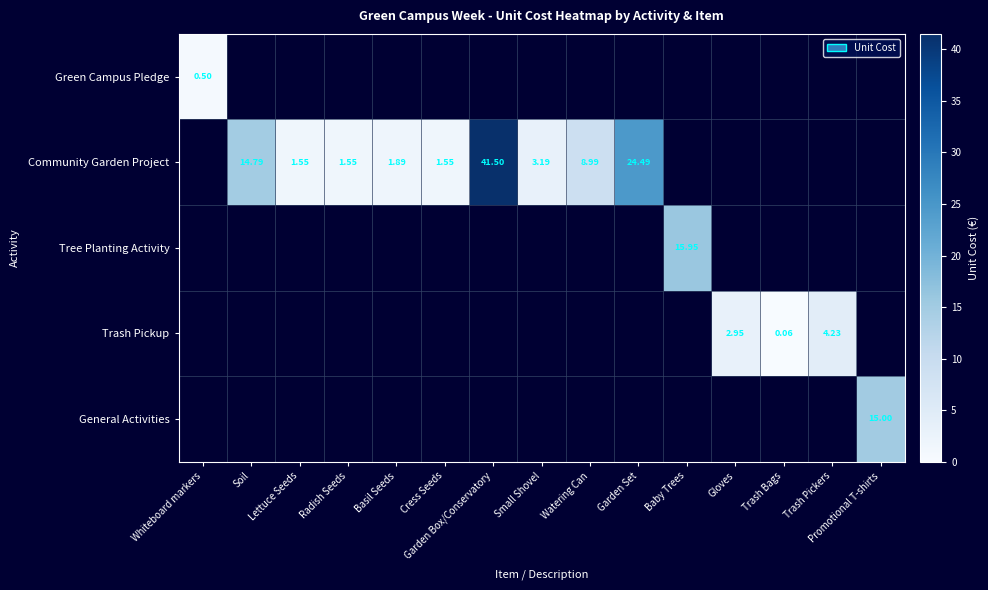

The Green Campus Pledge series shows 0.0 at Cress Seeds. True or false?

True